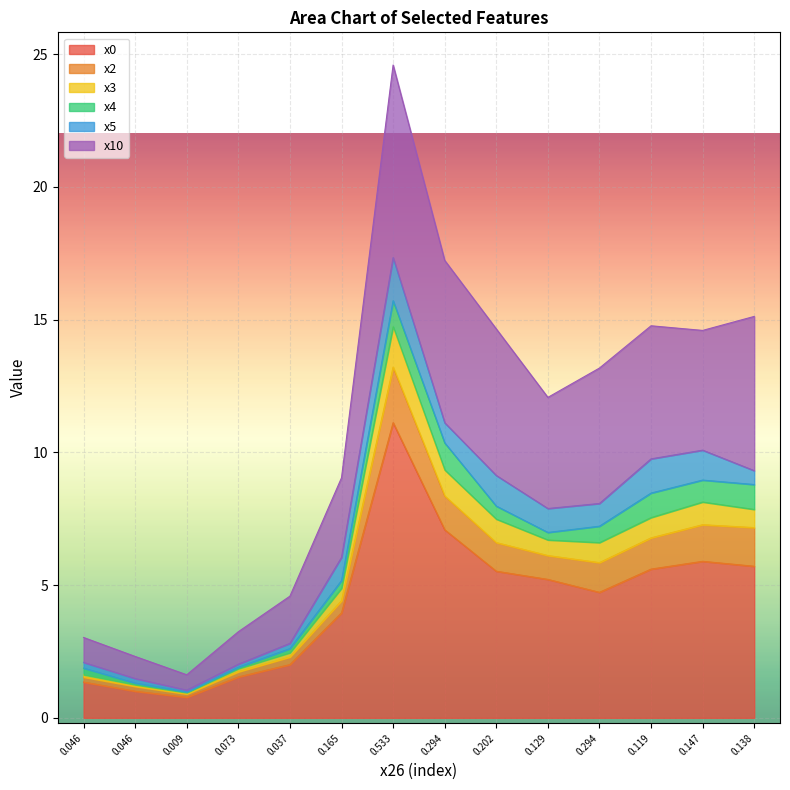

True or false: x0 and x3 intersect in this chart.

False